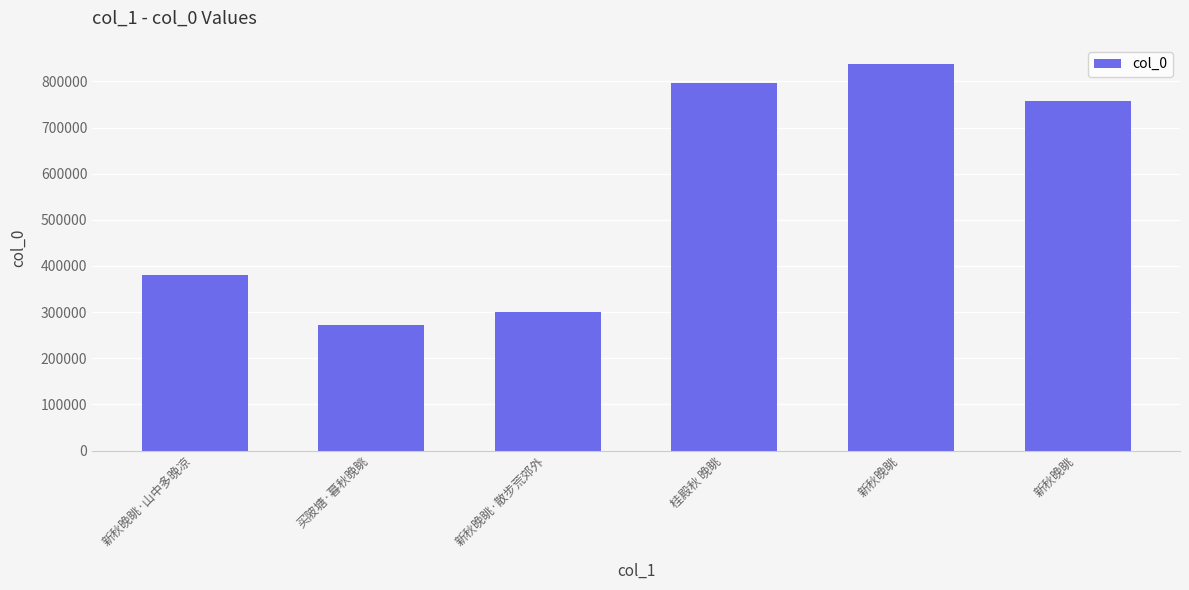

Reading left to right, list all the values displayed in this chart.

新秋晚眺·山中多晚凉=380416	买陂塘·暮秋晚眺=271574	新秋晚眺·散步荒郊外=301267	桂殿秋 晚眺=797424	新秋晚眺=837260	新秋晚眺=756938